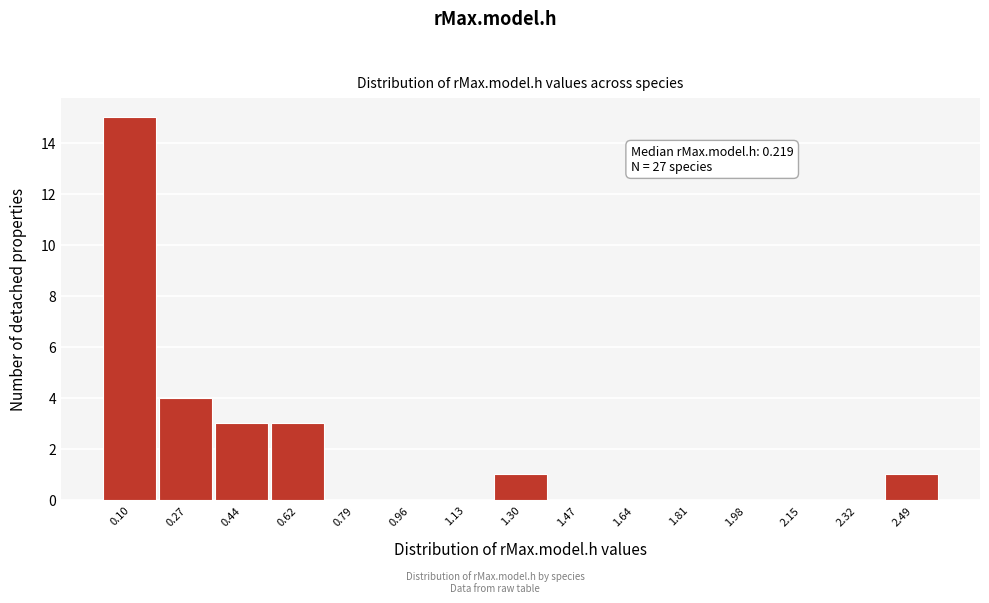

Reading left to right, list all the values displayed in this chart.

0.10=15	0.27=4	0.44=3	0.62=3	0.79=0	0.96=0	1.13=0	1.30=1	1.47=0	1.64=0	1.81=0	1.98=0	2.15=0	2.32=0	2.49=1